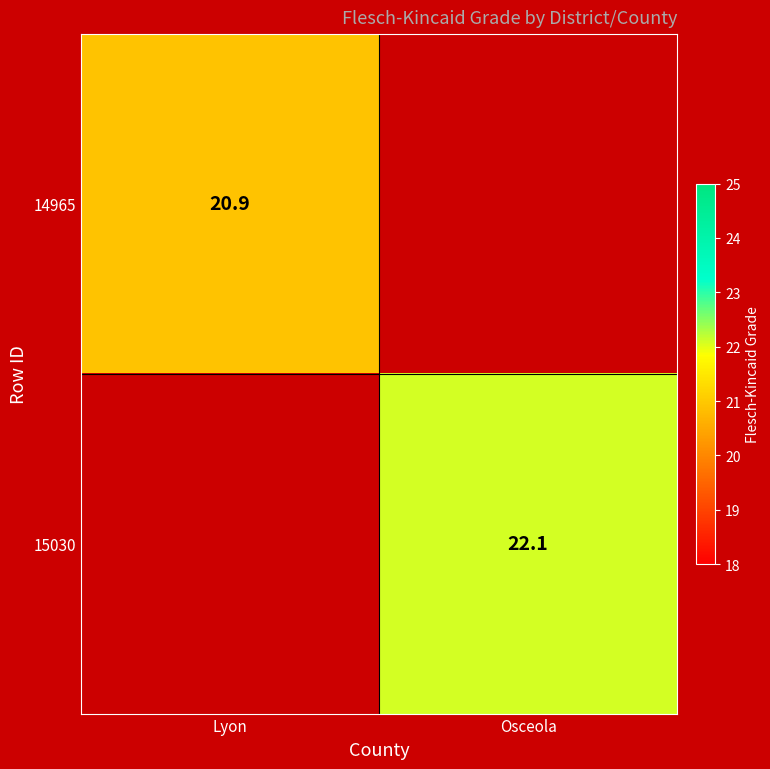

True or false: 15030 has a value of 22.1 at Osceola.

True